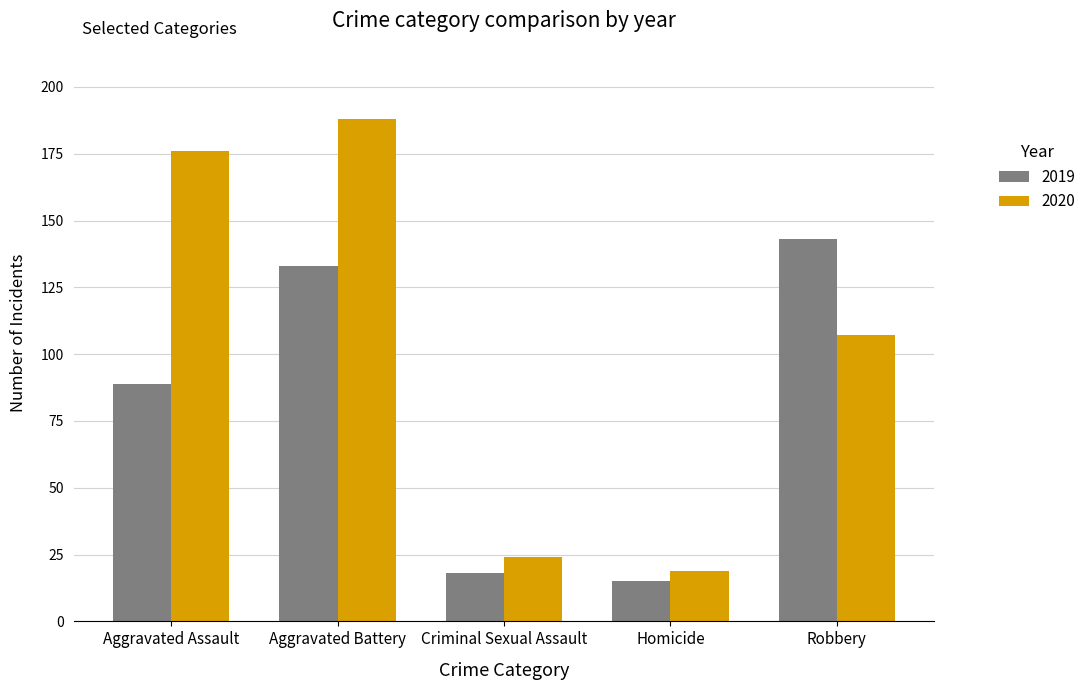

Between Aggravated Assault and Aggravated Battery, which series saw the biggest shift?

2019